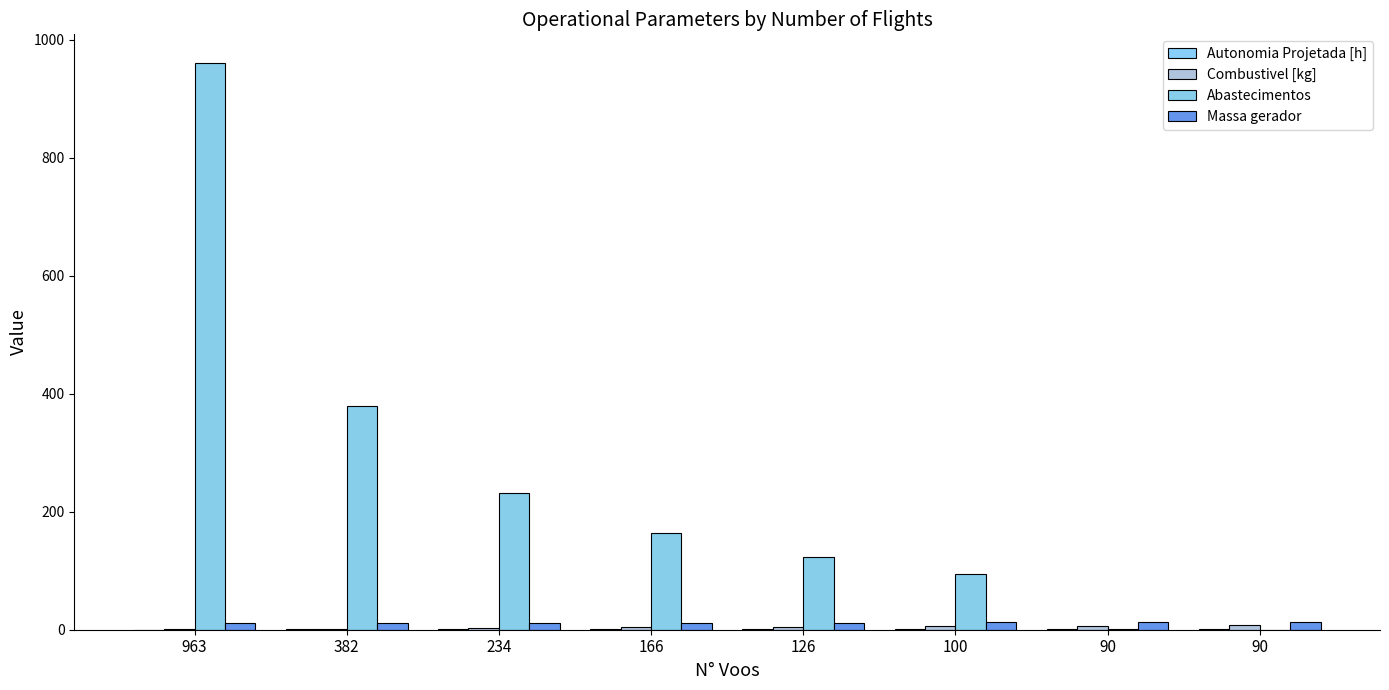

Where is Abastecimentos nearest to the value 480?

382